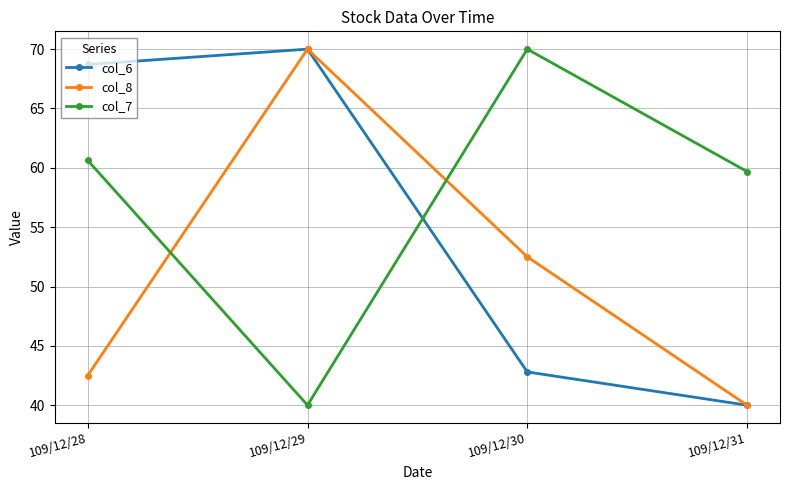

How many lines are shown in the chart?

3